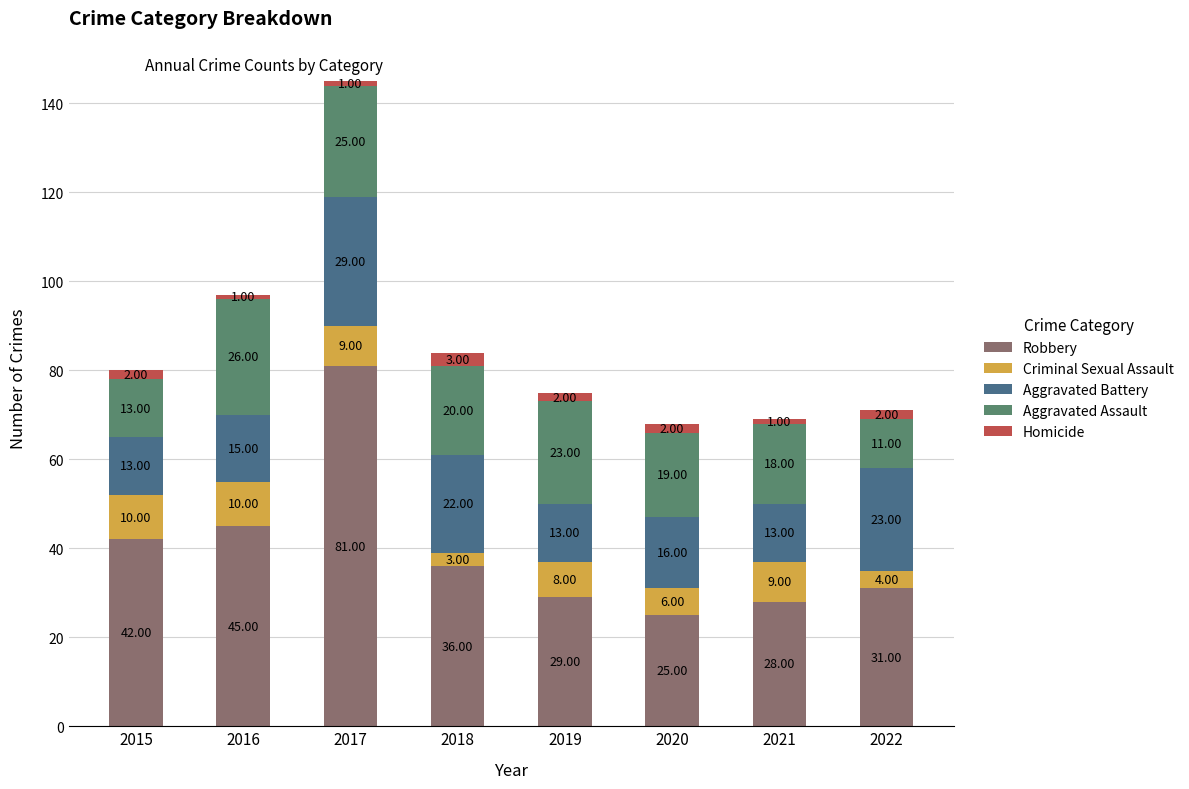

What is the difference between the maximum and second lowest values in the Robbery series?

53